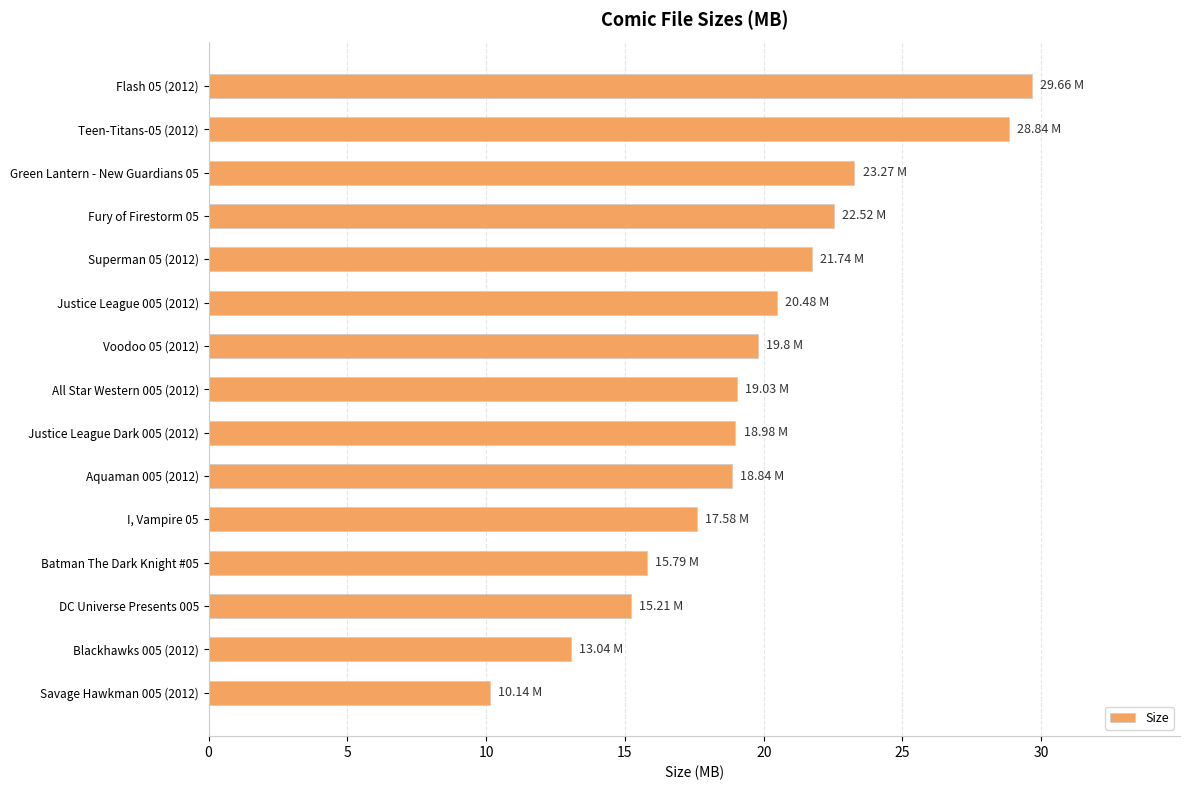

What is the ratio of the value at Batman The Dark Knight #05 to the value at Green Lantern - New Guardians 05?

0.7